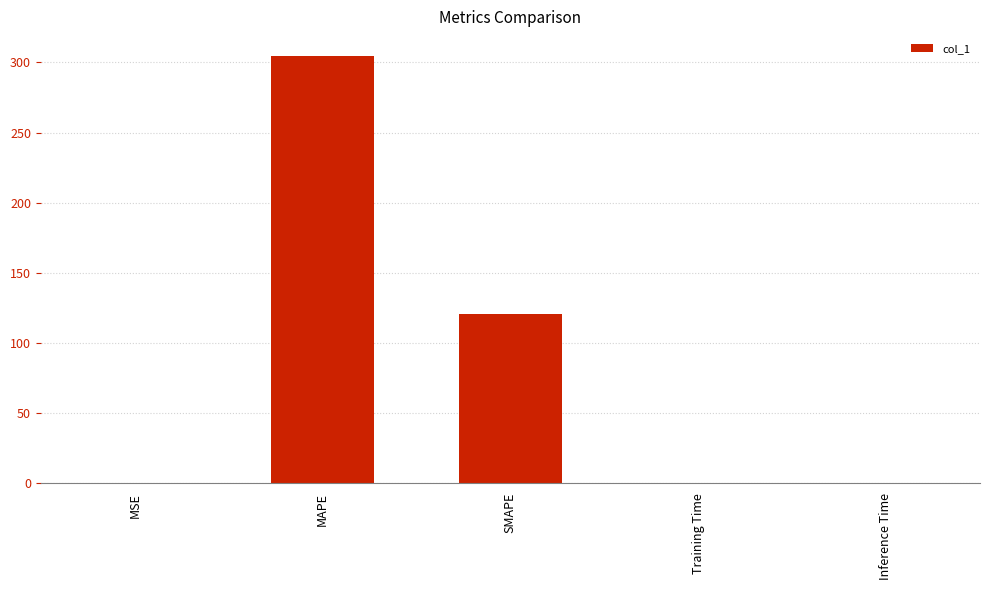

Are the bars grouped side by side (vs. stacked)?

No